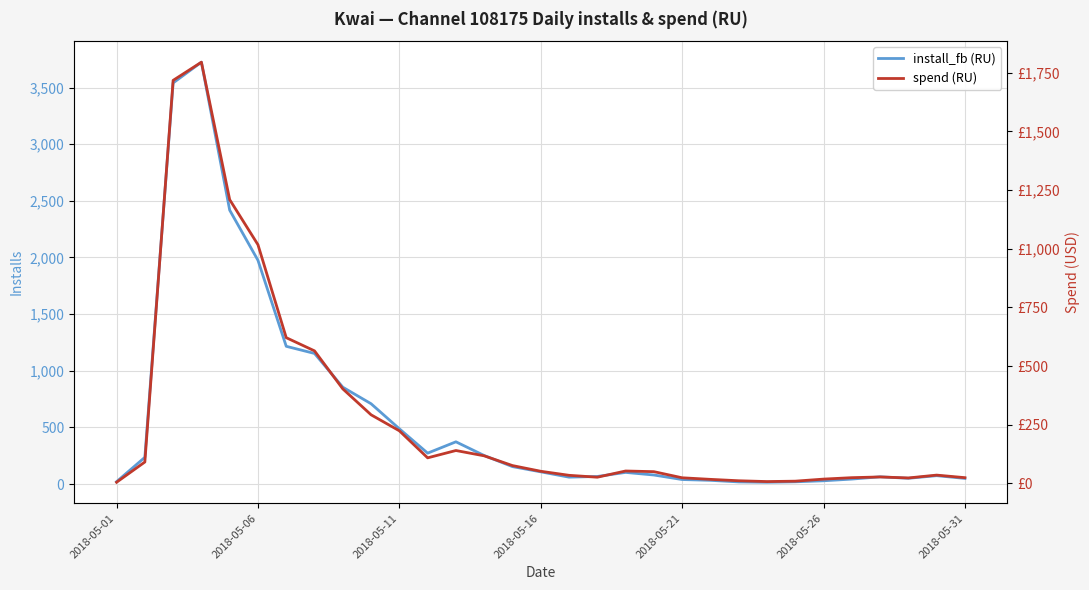

True or false: spend (RU) has a value of 17.5 at 21.

True